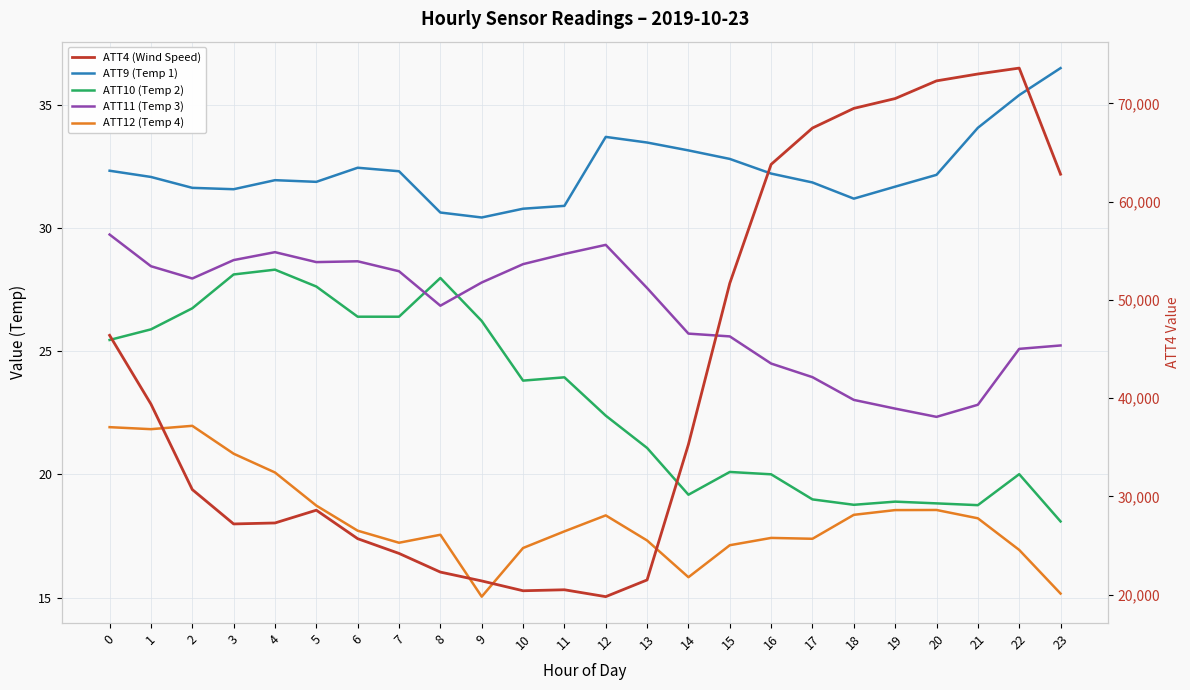

At which category is the sum across all series the highest?

22